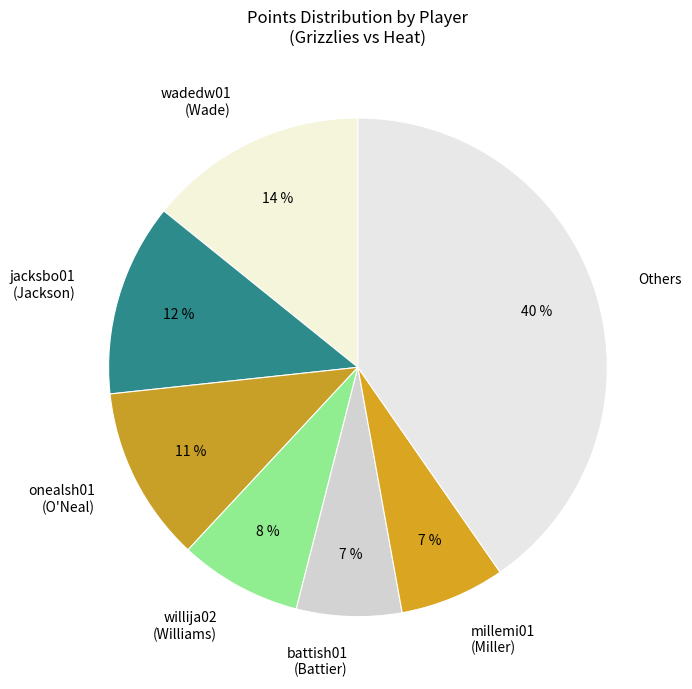

Which category has the biggest portion of the pie?

Others